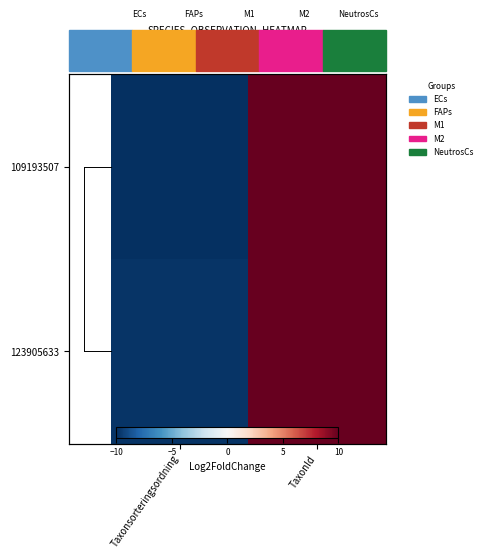

At Taxonsorteringsordning, list the series in order from largest to smallest.

123905633, 109193507